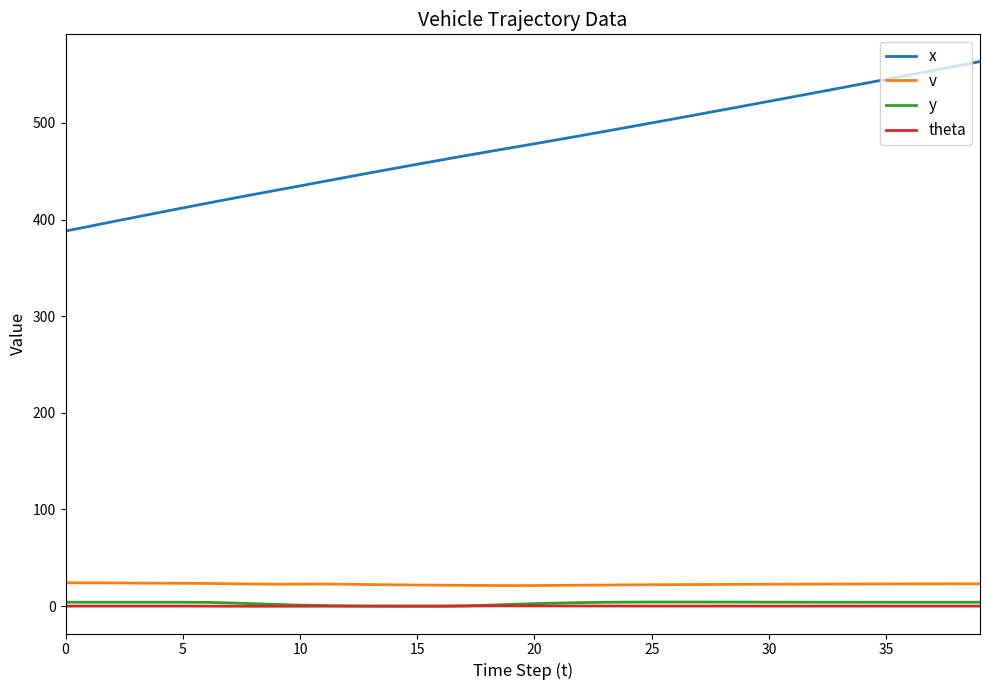

True or false: v and theta cross at least once.

False